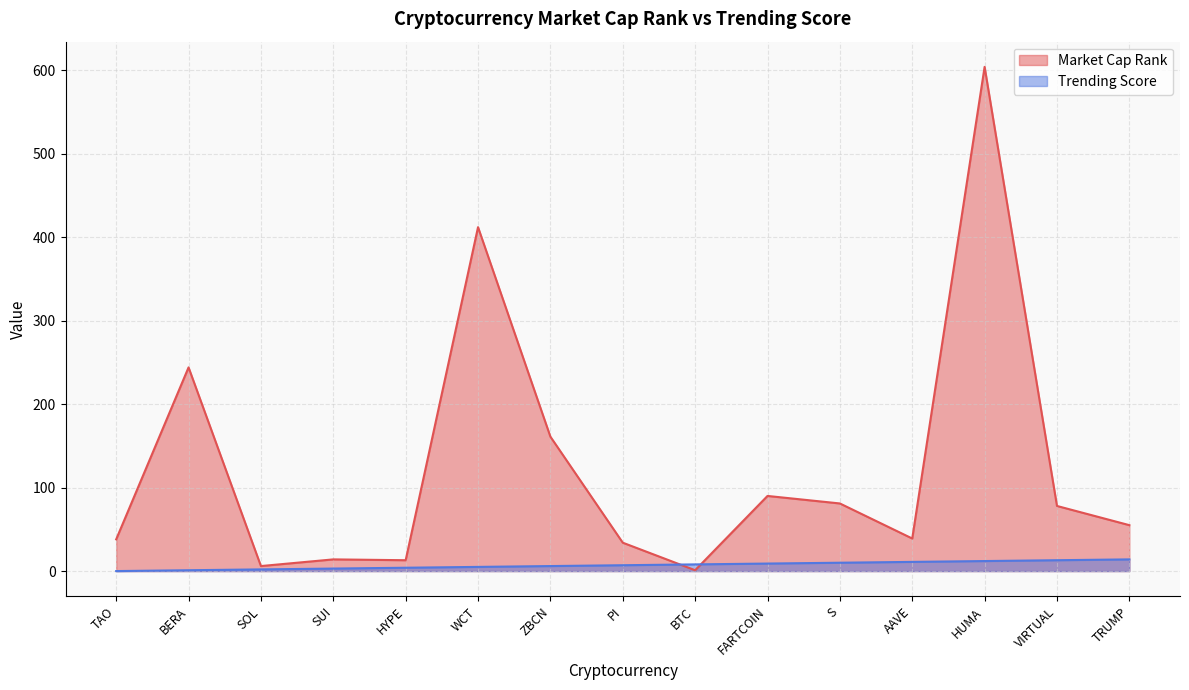

At which category is the sum across all series the highest?

HUMA